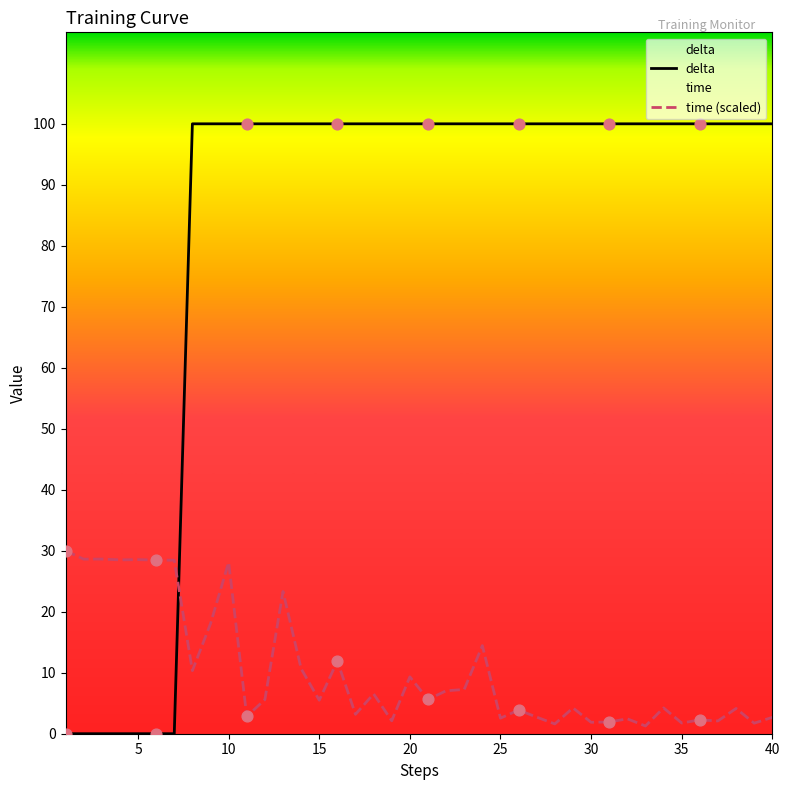

Which series reaches the minimum Y coordinate?

delta